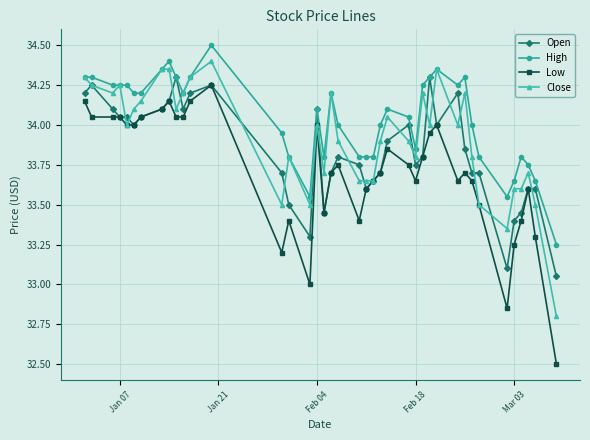

What is the minimum value shown in the chart?

32.5